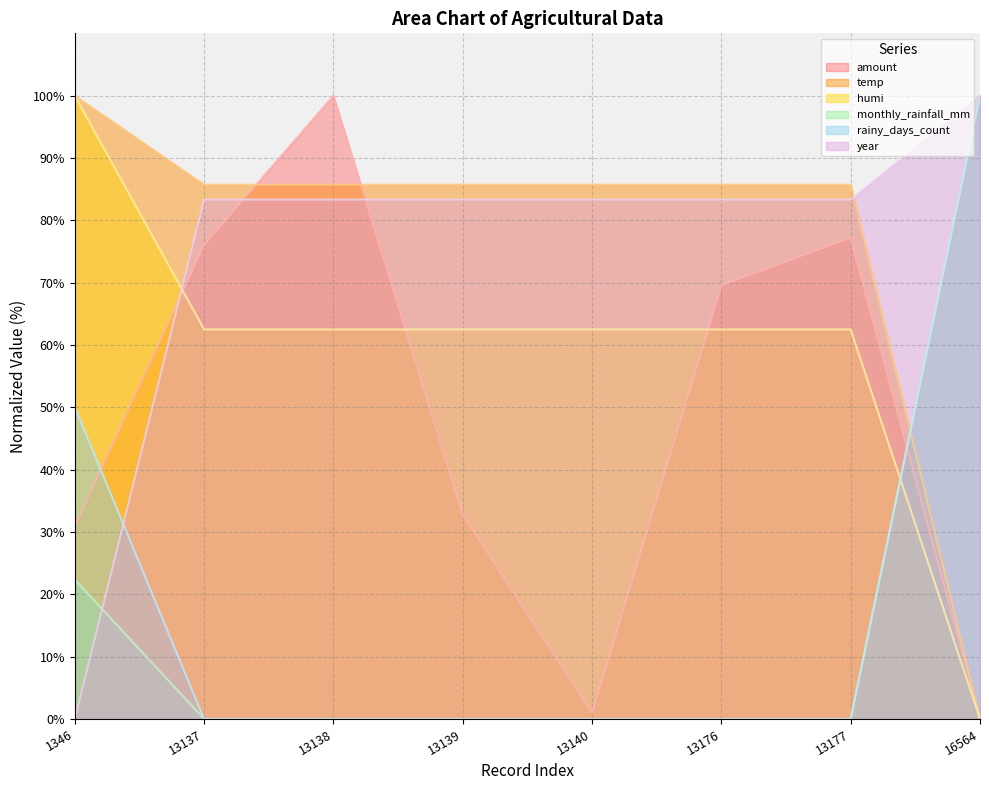

Which series ends up on top after the final intersection of monthly_rainfall_mm and amount?

monthly_rainfall_mm